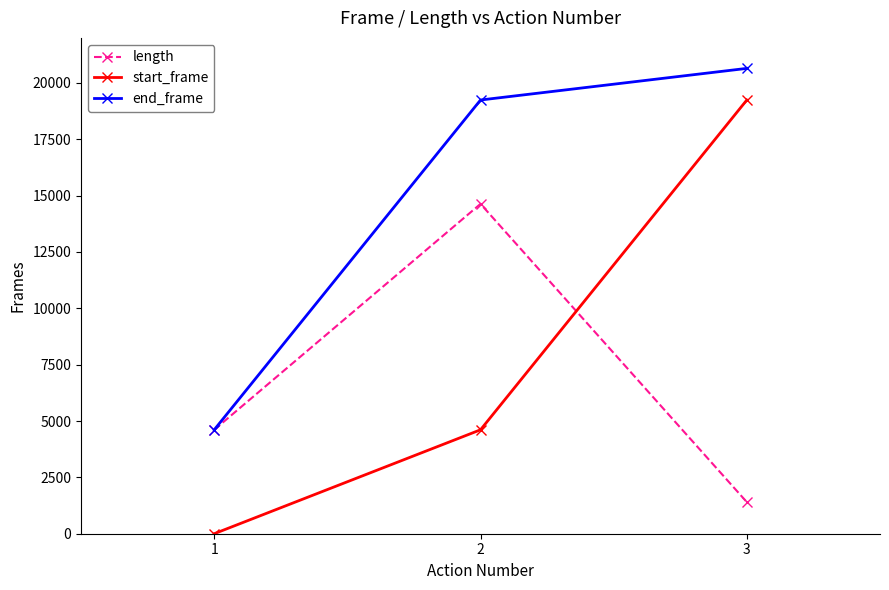

Which series has the largest range (max minus min)?

start_frame